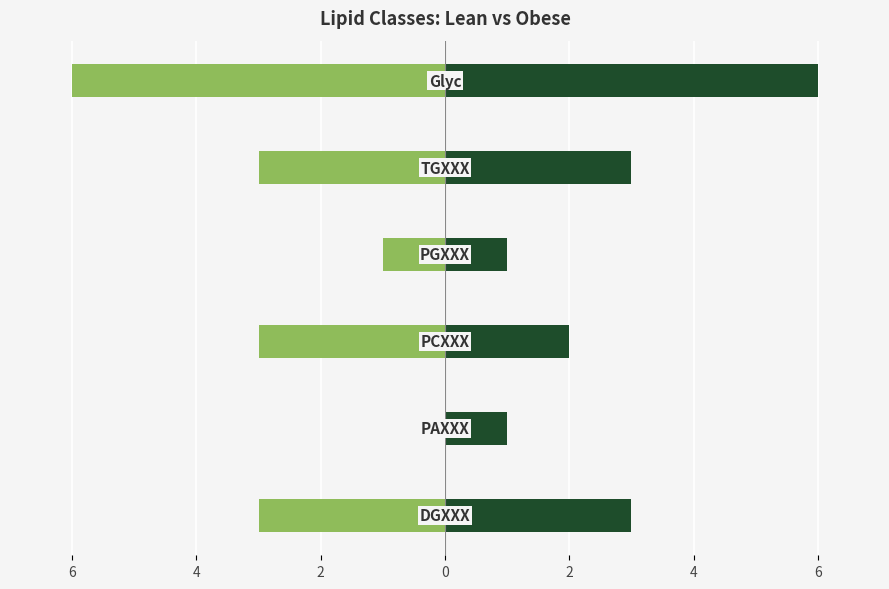

What are all the series names shown in the legend?

B_lipids_lean, B_lipids_obese